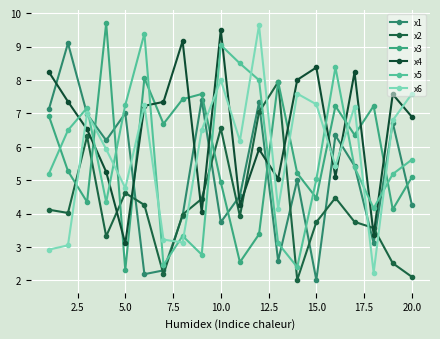

Does the chart have visible grid lines?

Yes